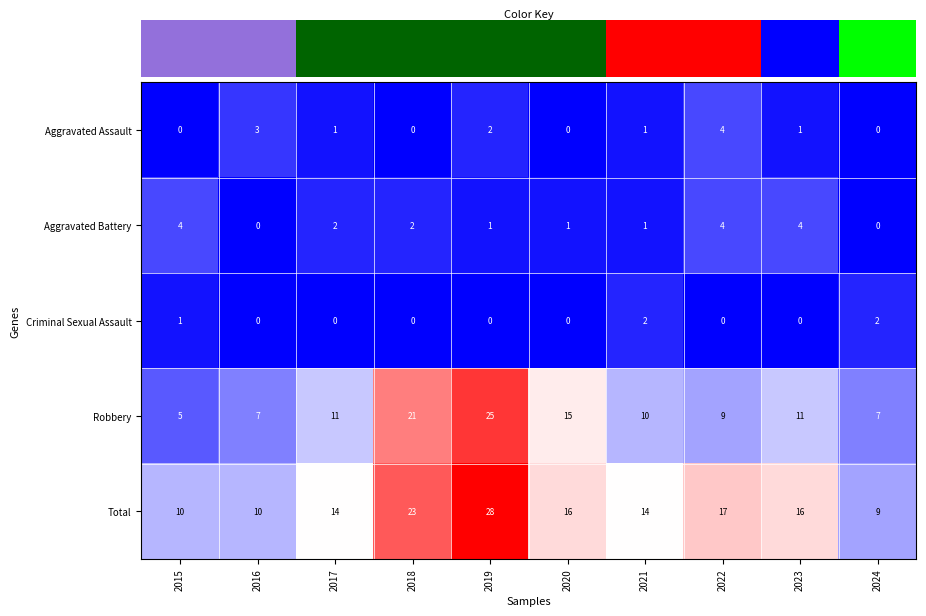

The Aggravated Assault series shows 4 at 2022. True or false?

True